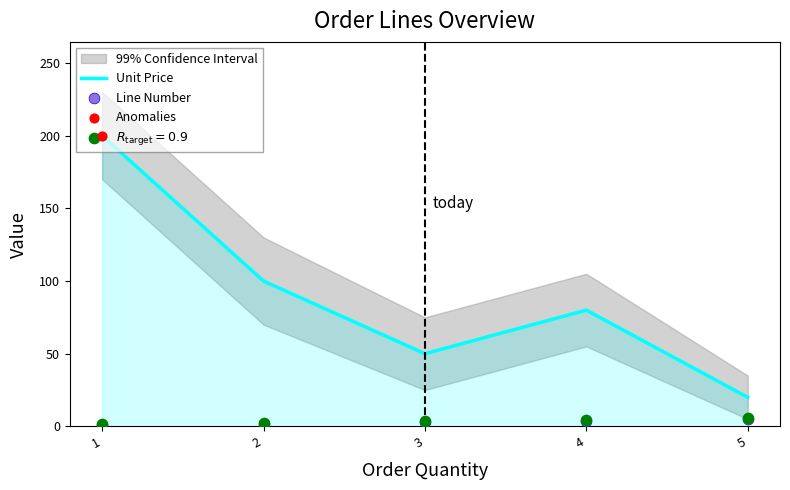

What is the total value across all series at 2?

102